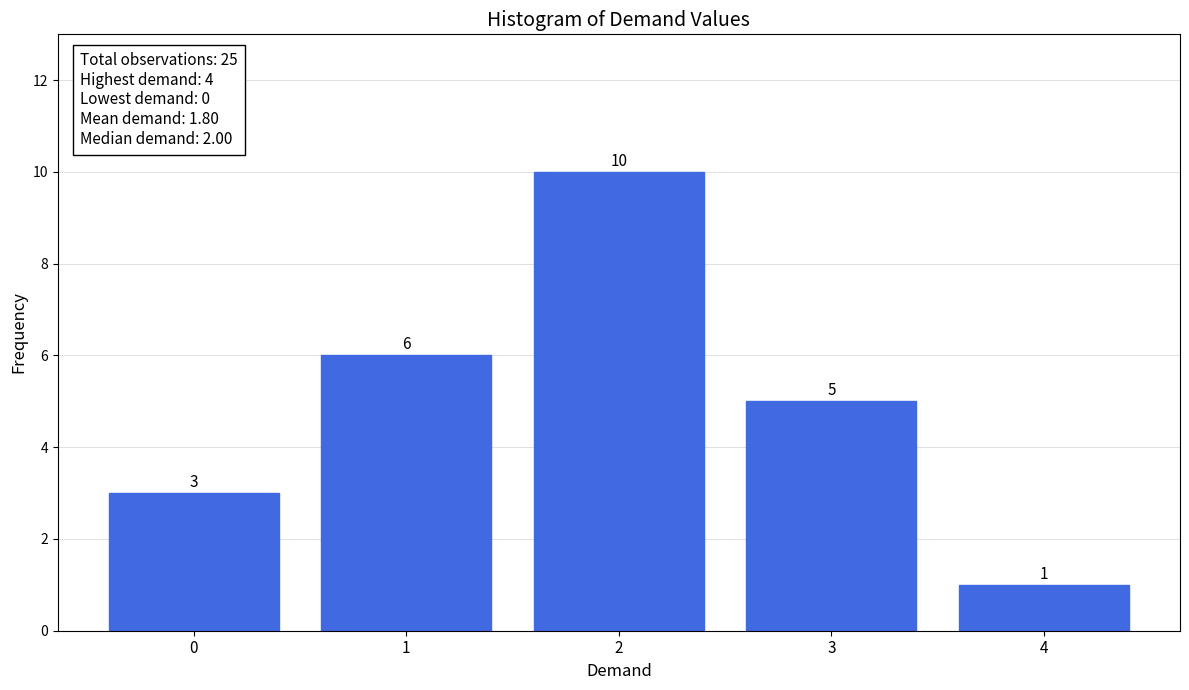

Reading right to left, list all the values displayed in this chart.

1	5	10	6	3